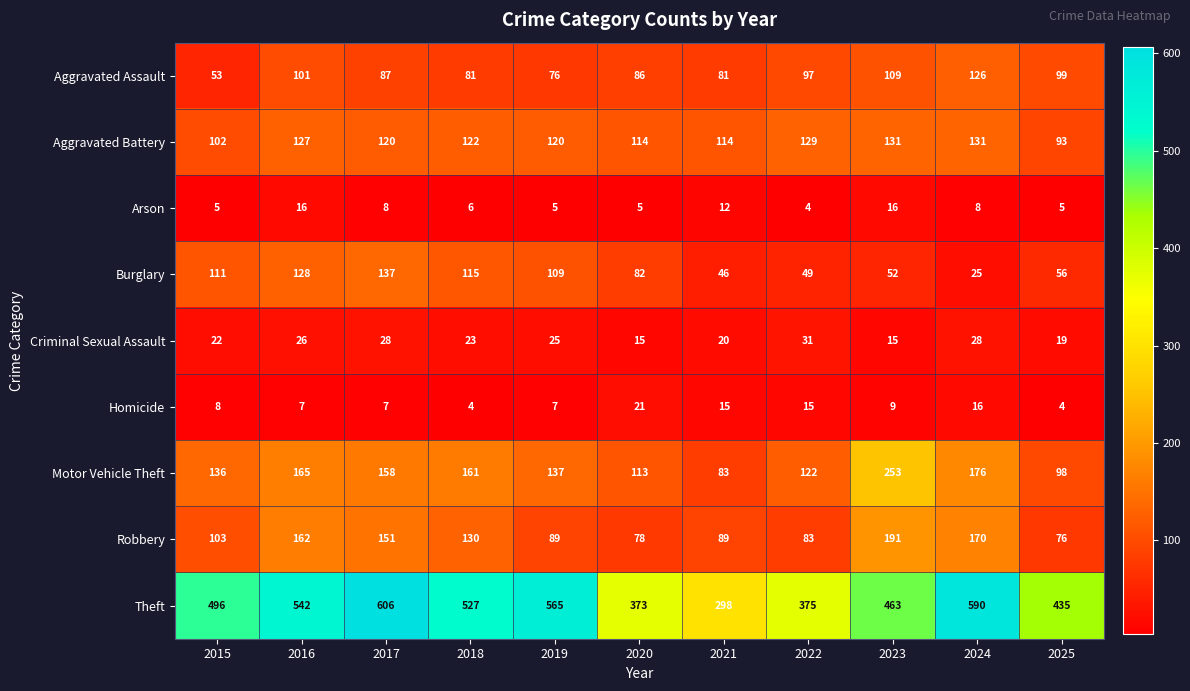

How many series are shown in this chart?

9